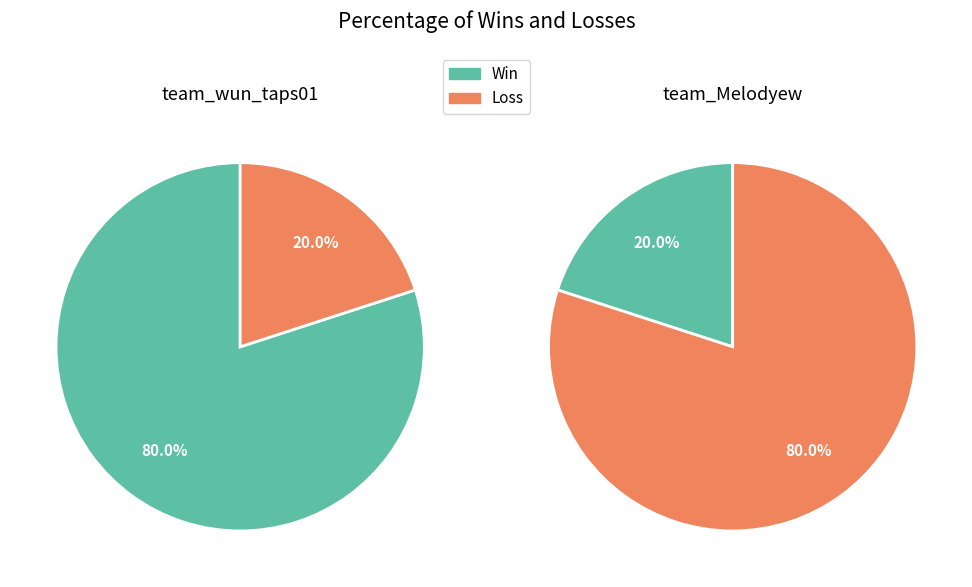

What is the total percentage of team_Melodyew and team_wun_taps01?

100.0%